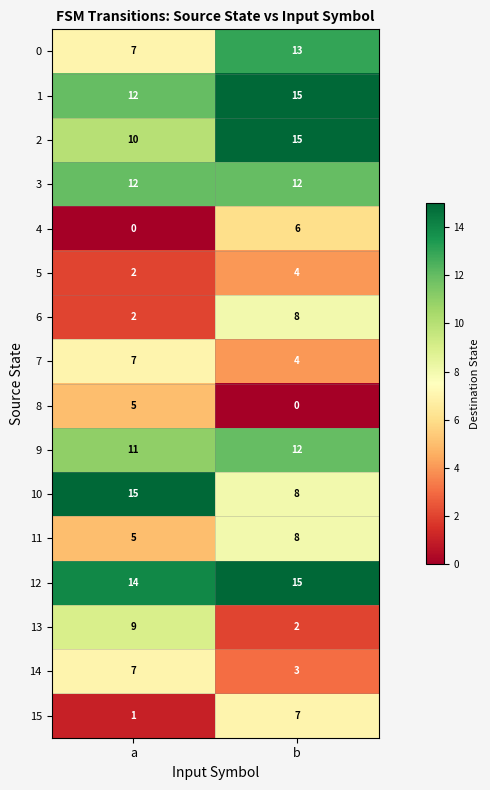

What is the greatest value displayed?

15